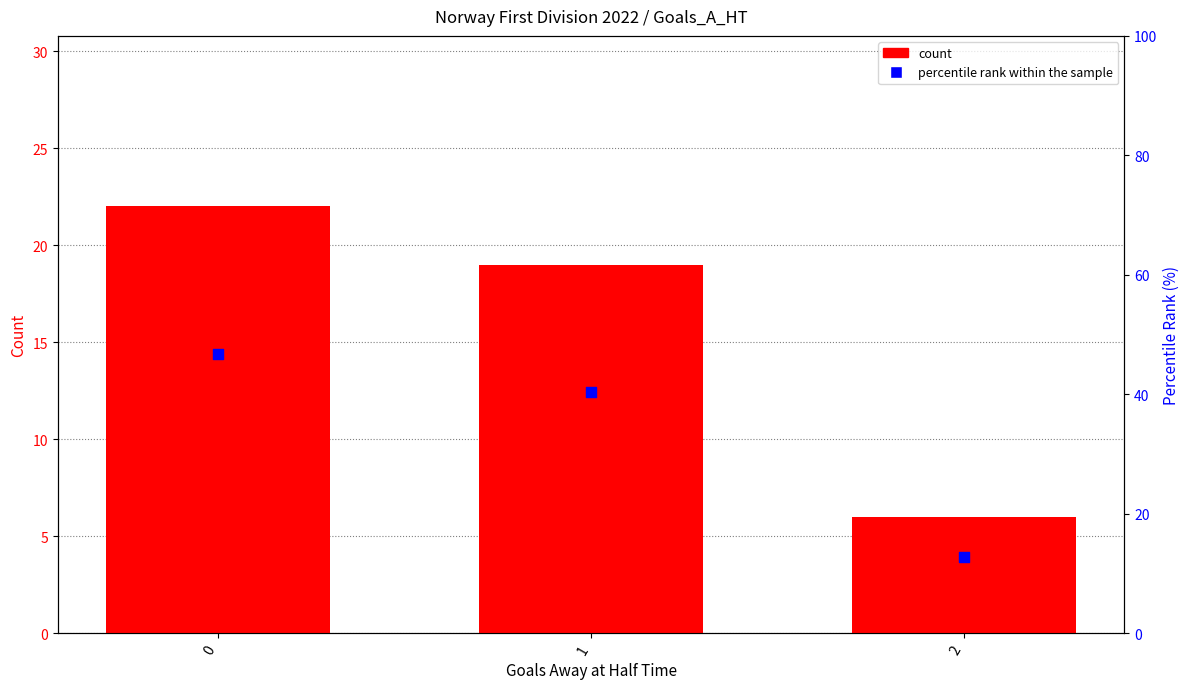

Is the value of percentile rank within the sample at 0 greater than the value of count at 0?

Yes